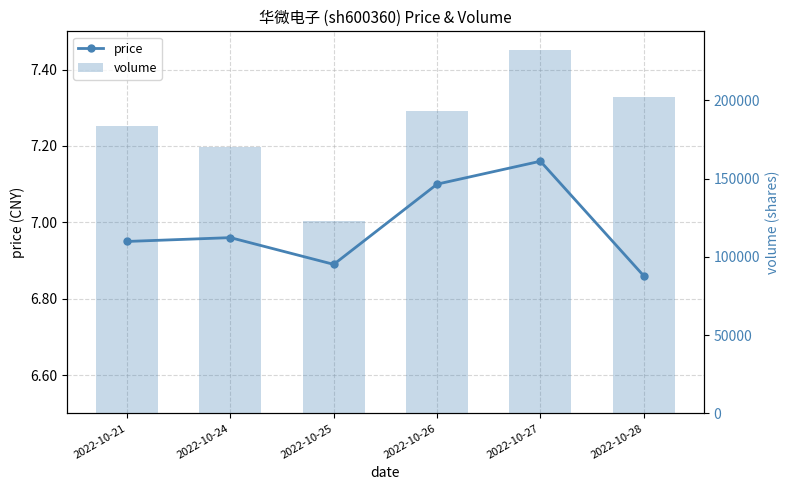

What is the difference between the highest and lowest values at 2022-10-27?

232369.8